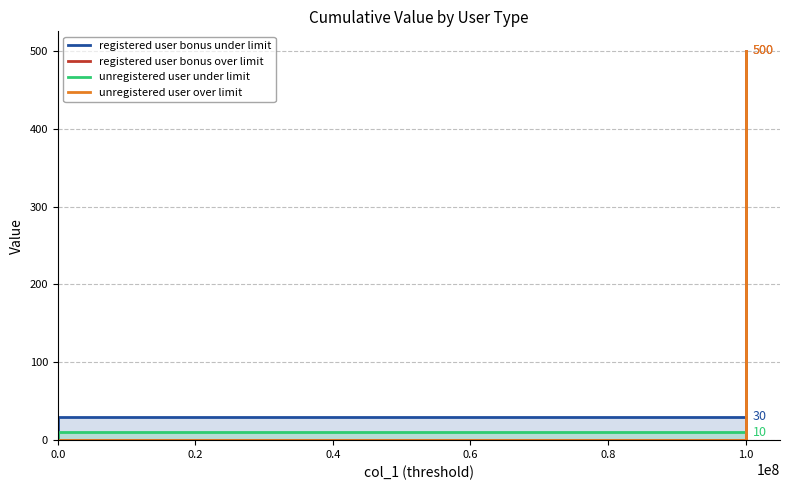

Is it true that unregistered user over limit equals 0 at 0.0?

True